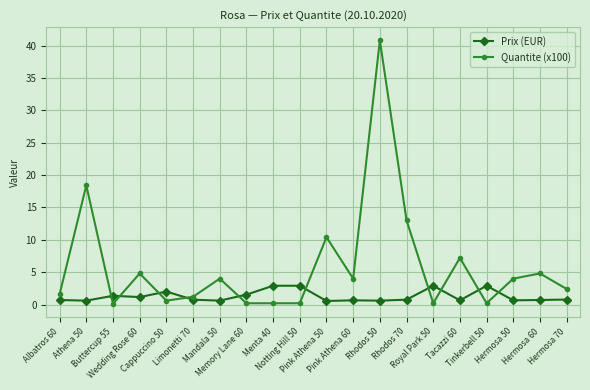

What is the difference between the maximum and minimum values in the Quantite (x100) series?

40.7